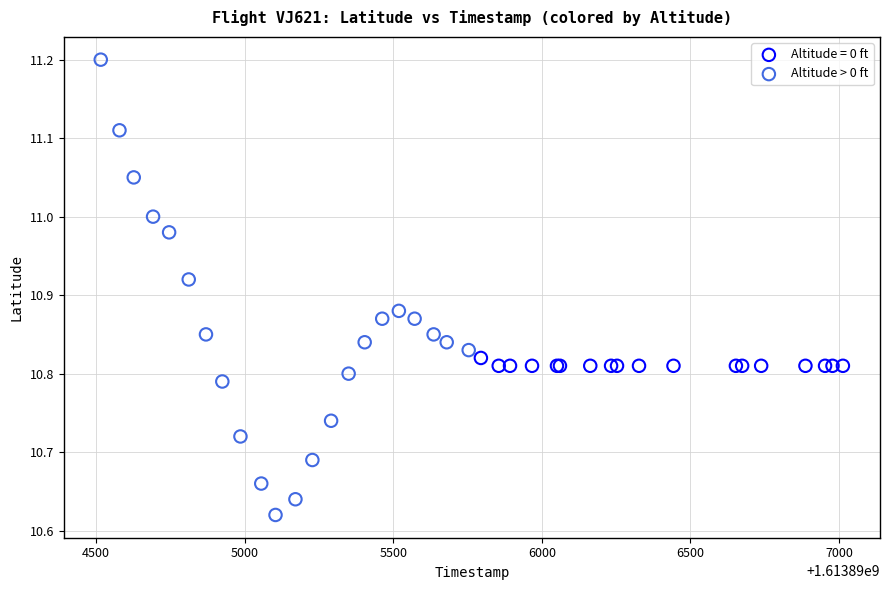

Which series has the largest Y range (max minus min)?

Altitude > 0 ft